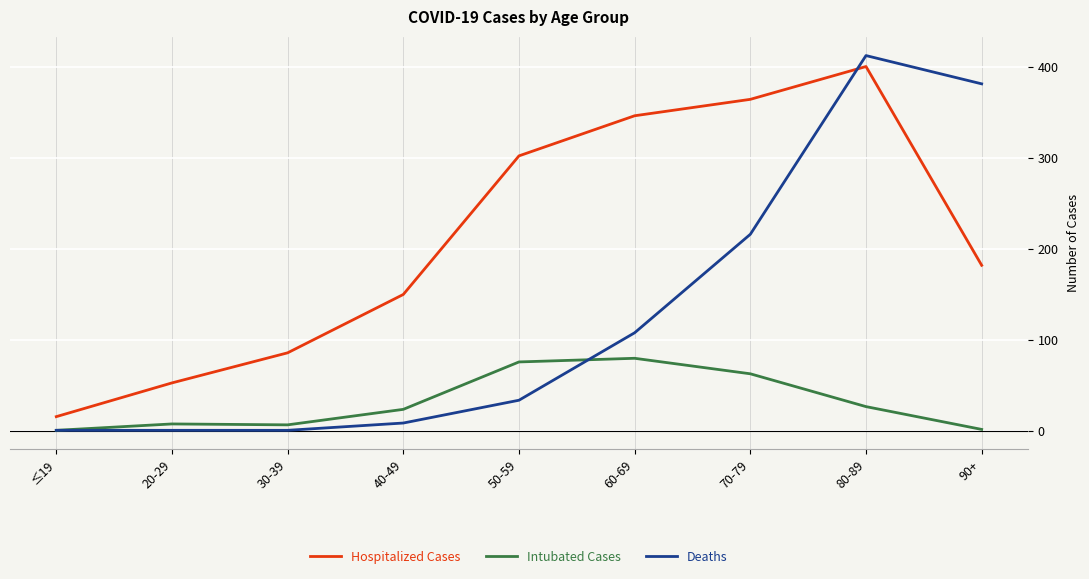

Rank the series by their maximum value, from highest to lowest.

Deaths, Hospitalized Cases, Intubated Cases